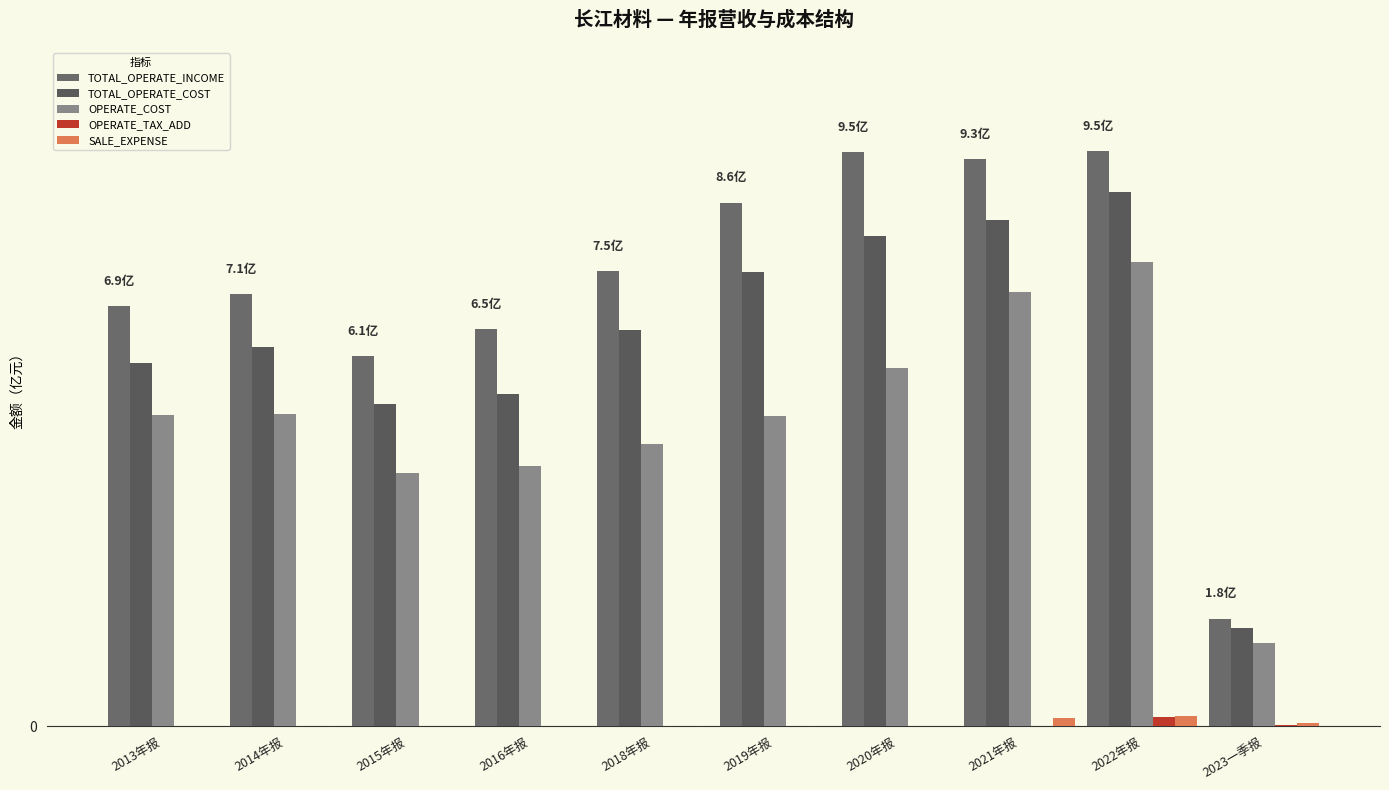

At which label does TOTAL_OPERATE_COST first exceed 6?

2014年报